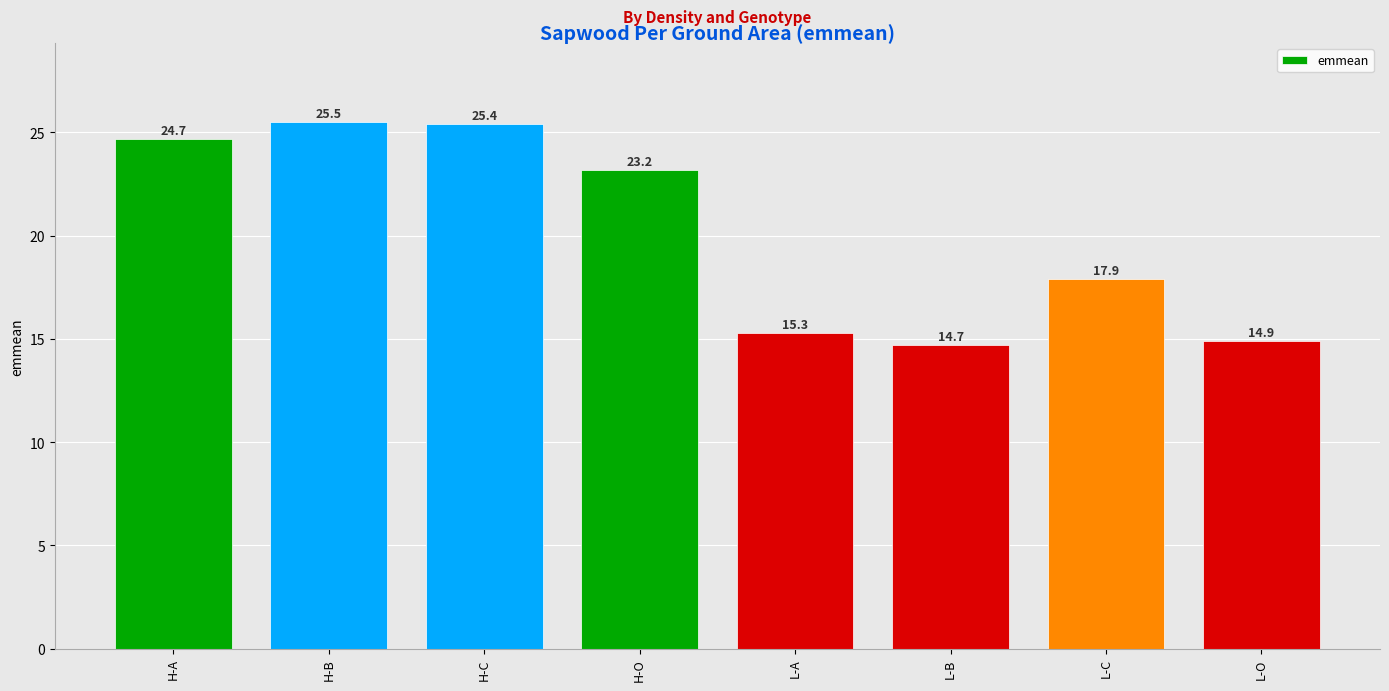

Rank the categories by value from highest to lowest.

H-B, H-C, H-A, H-O, L-C, L-A, L-O, L-B